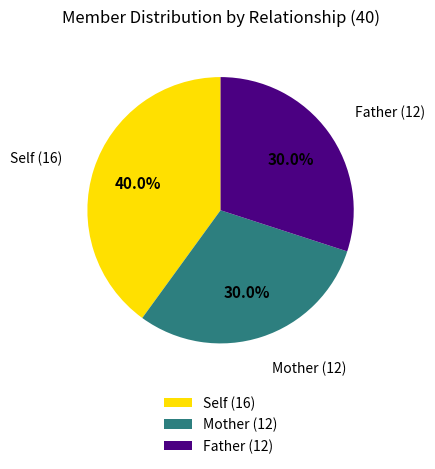

Is the sum of Mother and Father greater than half?

Yes